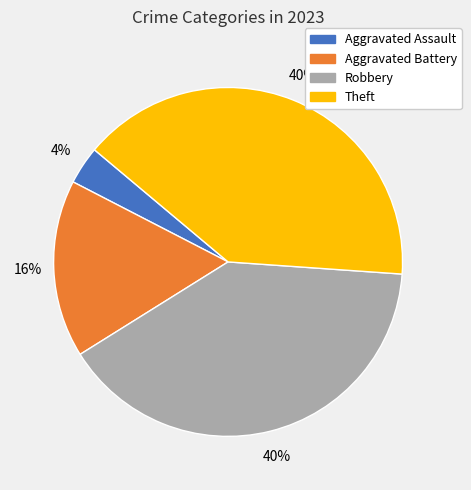

To the nearest percent, what is the average slice percentage?

25%